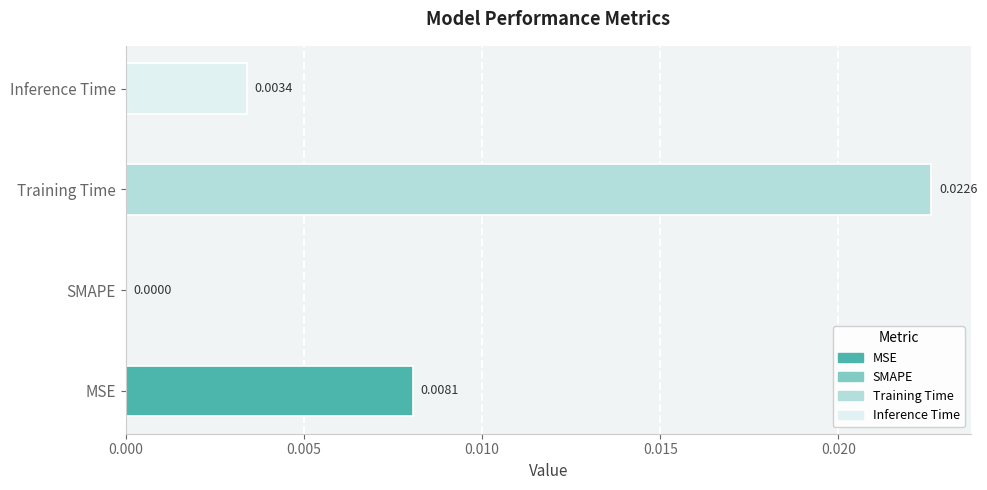

Which label corresponds to the largest value in the chart?

Training Time